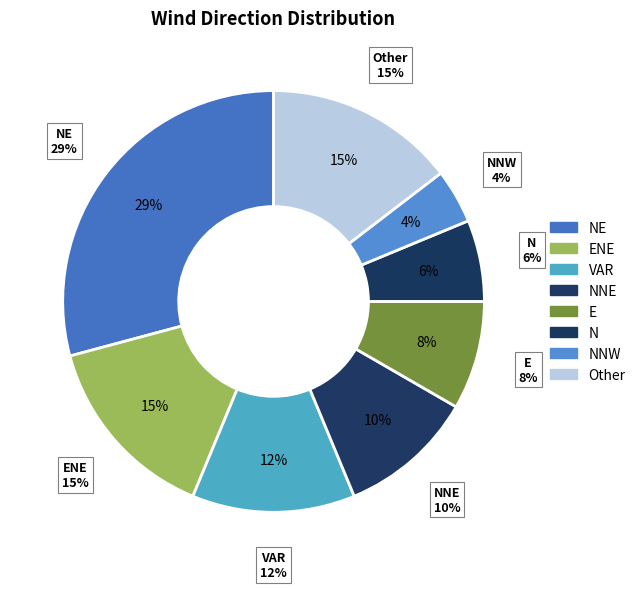

True or false: VAR accounts for 2% of the total.

False